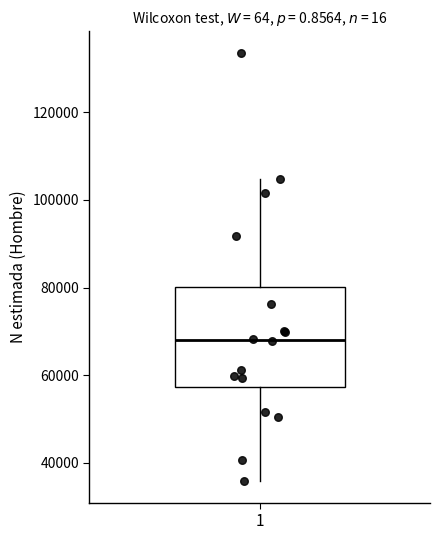

Read this box plot against the y-axis: the position of the median line, the range covered by the box, and the ends of both whiskers. The values are not printed on the chart, so give them approximately, as read against the axis.

median 68000, box 58000 to 80000, whiskers 36000 to 104000